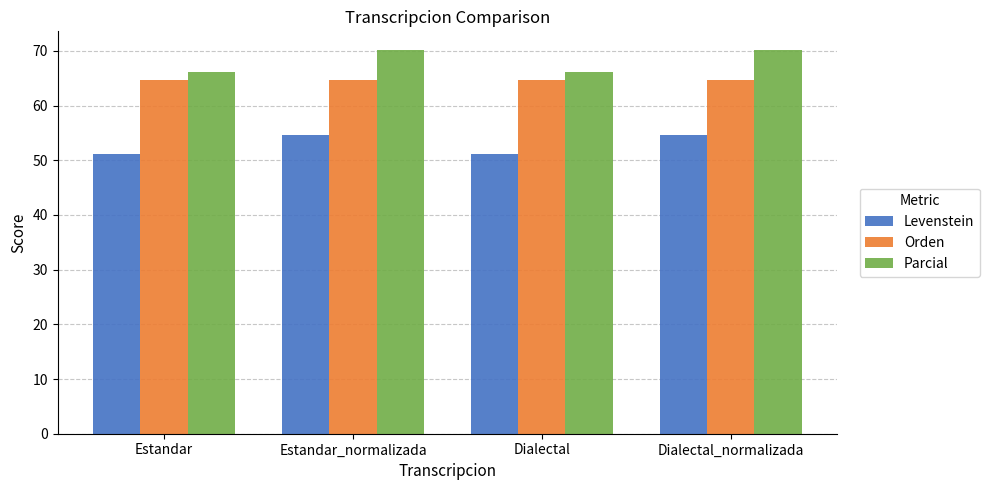

What are all the series names shown in the legend?

Levenstein, Orden, Parcial